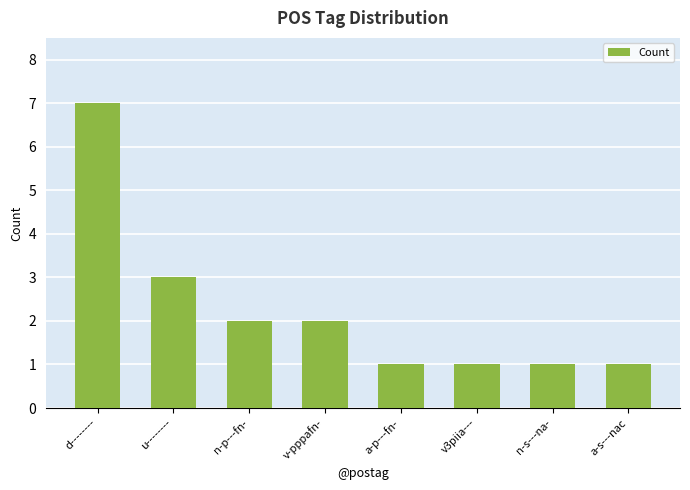

How many data points are less than 2?

4